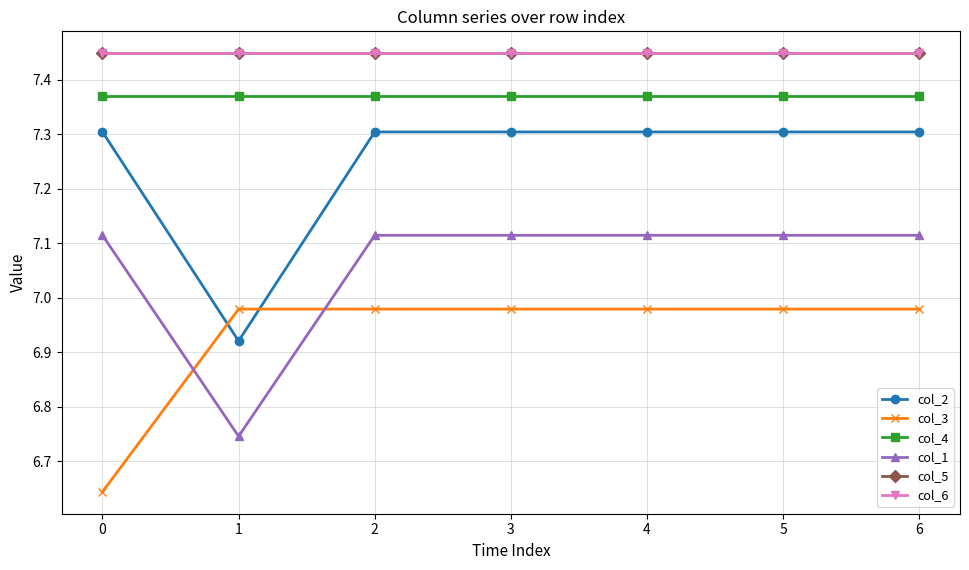

Does the chart have visible grid lines?

Yes